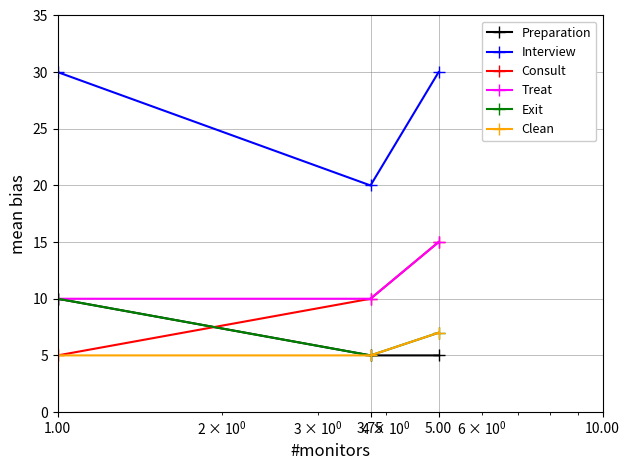

What is the smallest value displayed?

5